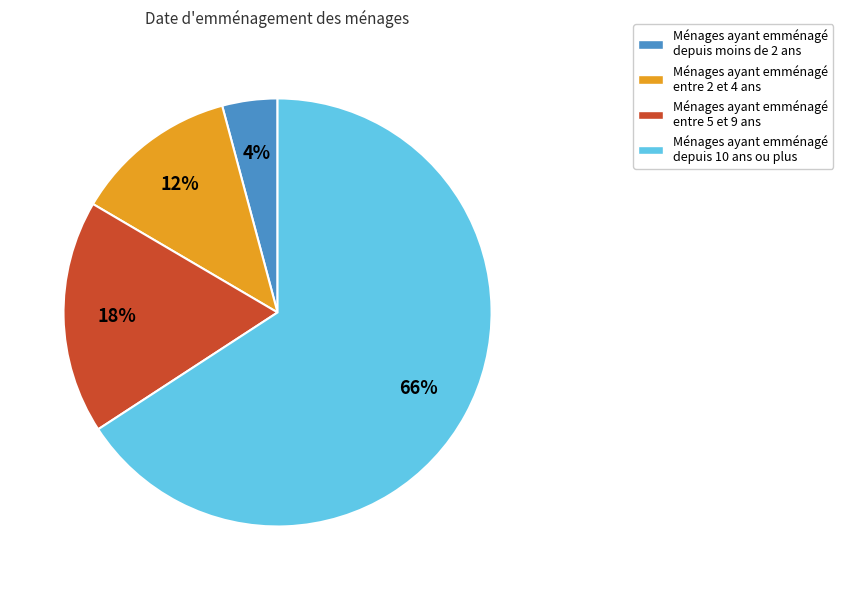

Which has a higher value, Ménages ayant emménagé entre 2 et 4 ans or Ménages ayant emménagé depuis moins de 2 ans?

Ménages ayant emménagé entre 2 et 4 ans